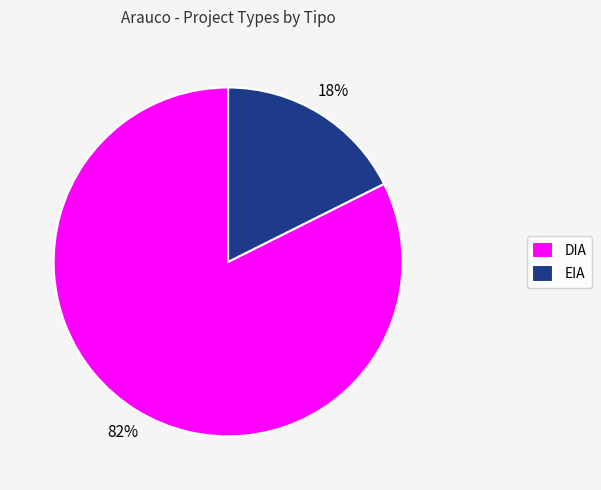

To the nearest percent, what is the combined percentage of EIA and DIA?

100%